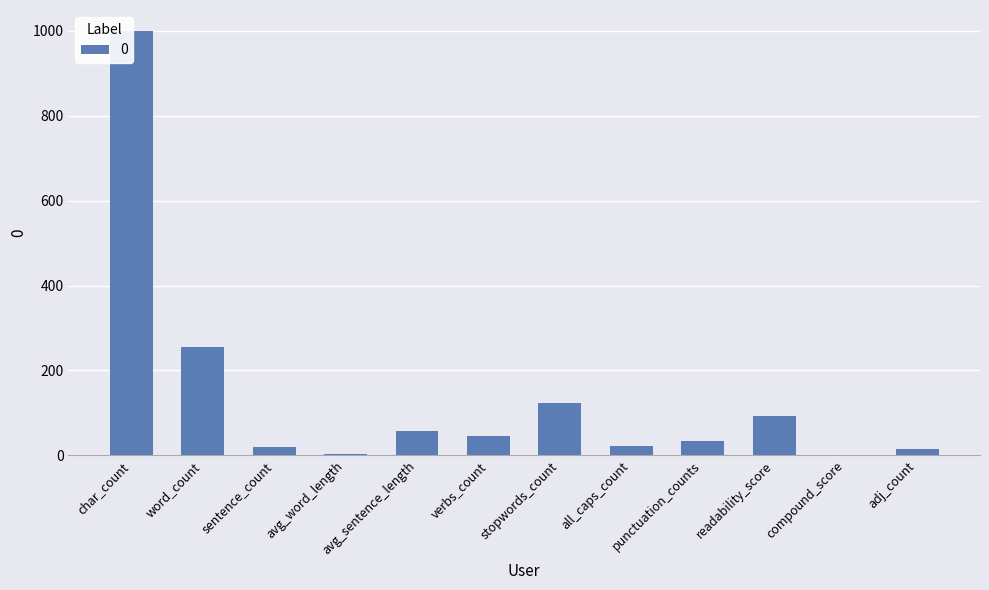

How many distinct data groups are displayed?

1